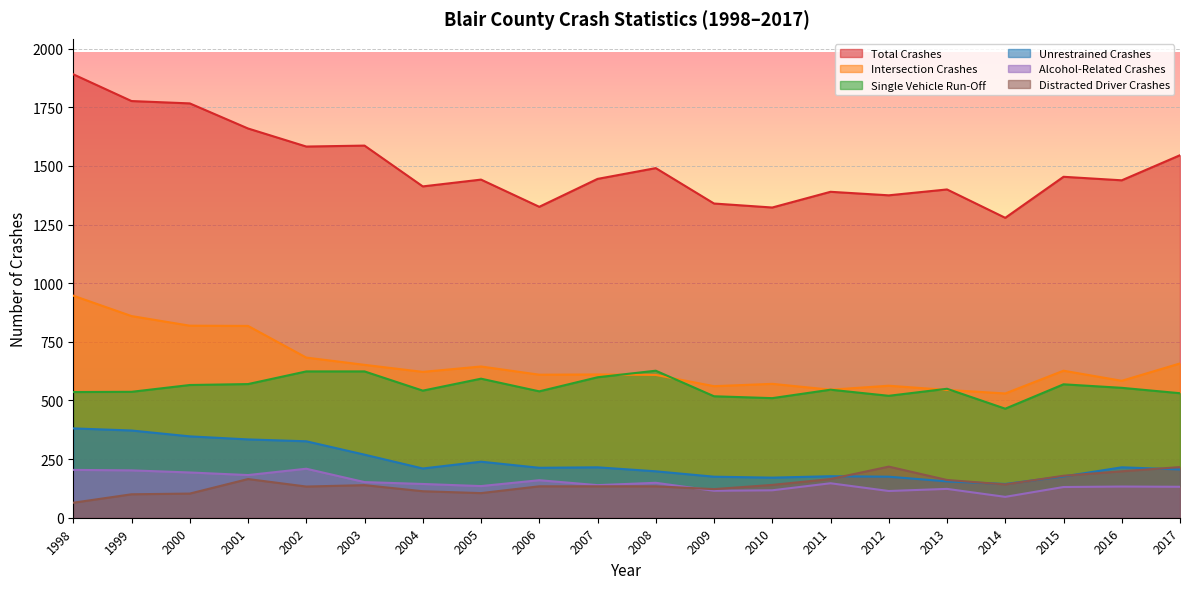

What is the sum of the Total Crashes values at 2004 and 1999?

3190